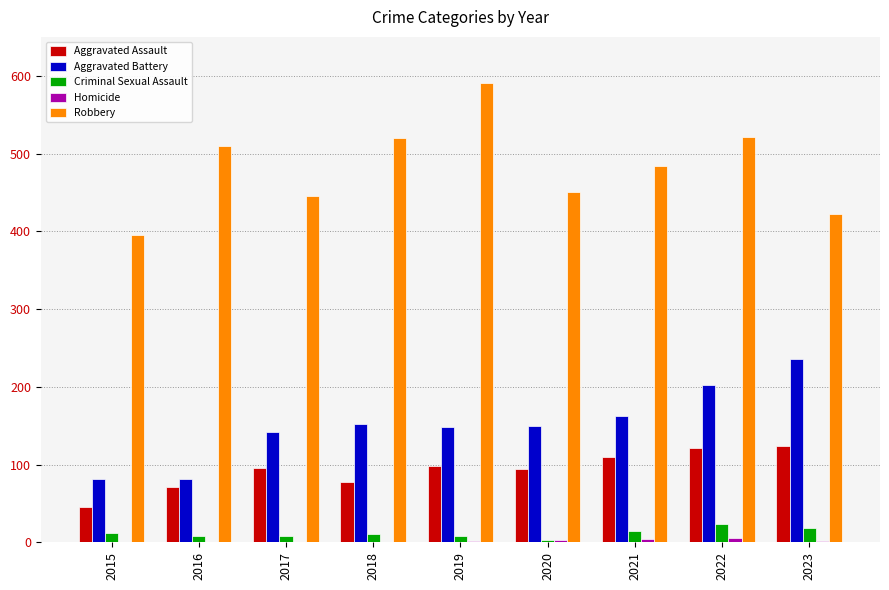

Which series has the largest total across all categories?

Robbery